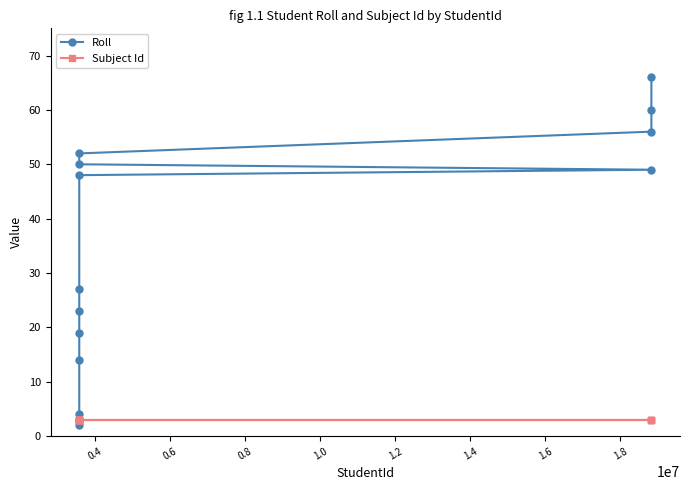

Rank the series by their maximum value, from lowest to highest.

Subject Id, Roll